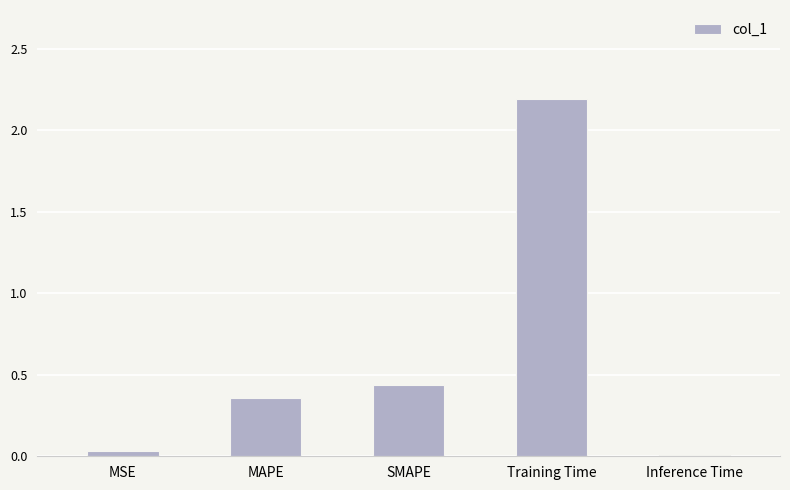

What is the label of the 2nd bar from the left?

MAPE